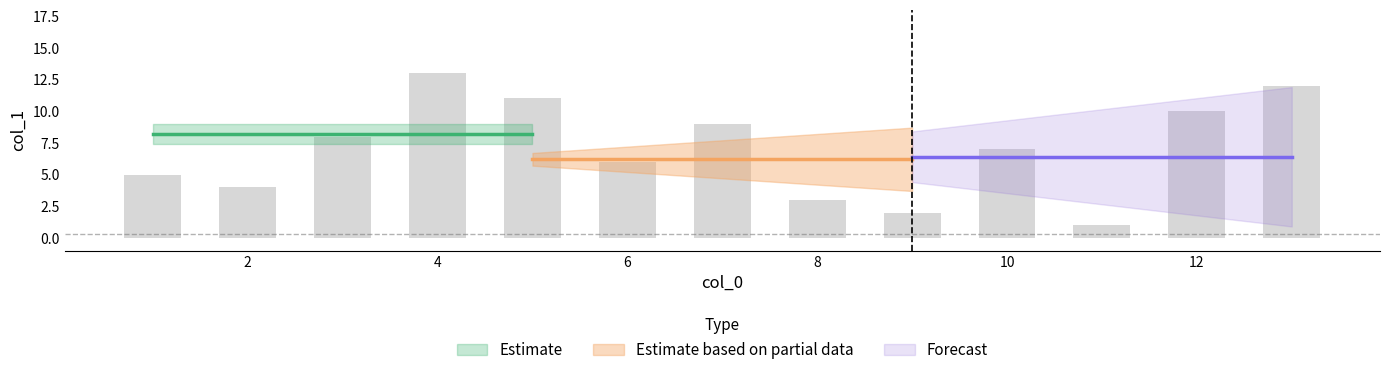

What is the difference between the maximum and minimum values?

12